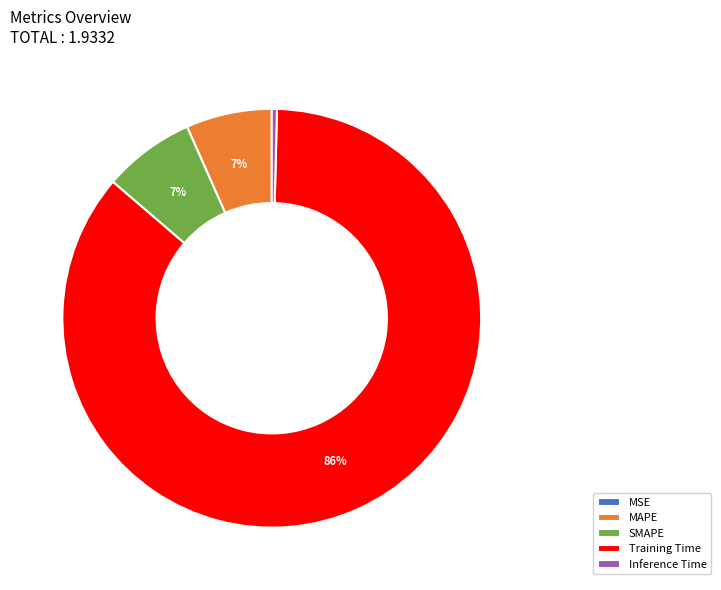

To the nearest percent, what is the average slice percentage?

20%